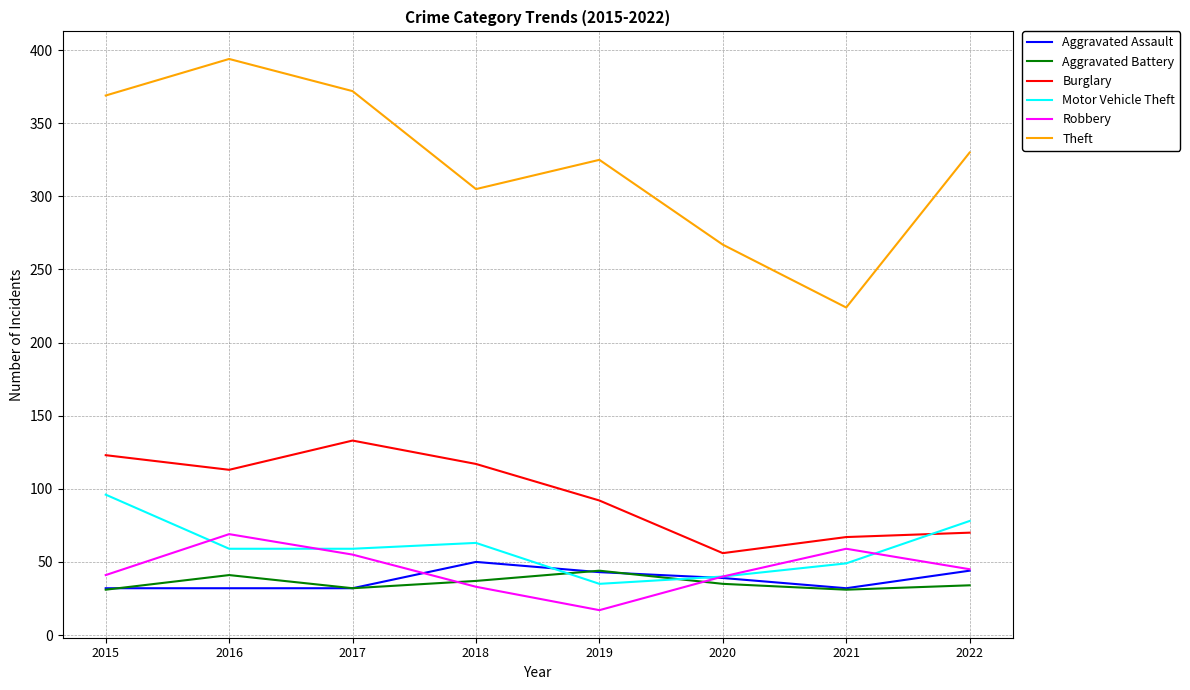

True or false: Burglary and Theft intersect in this chart.

False